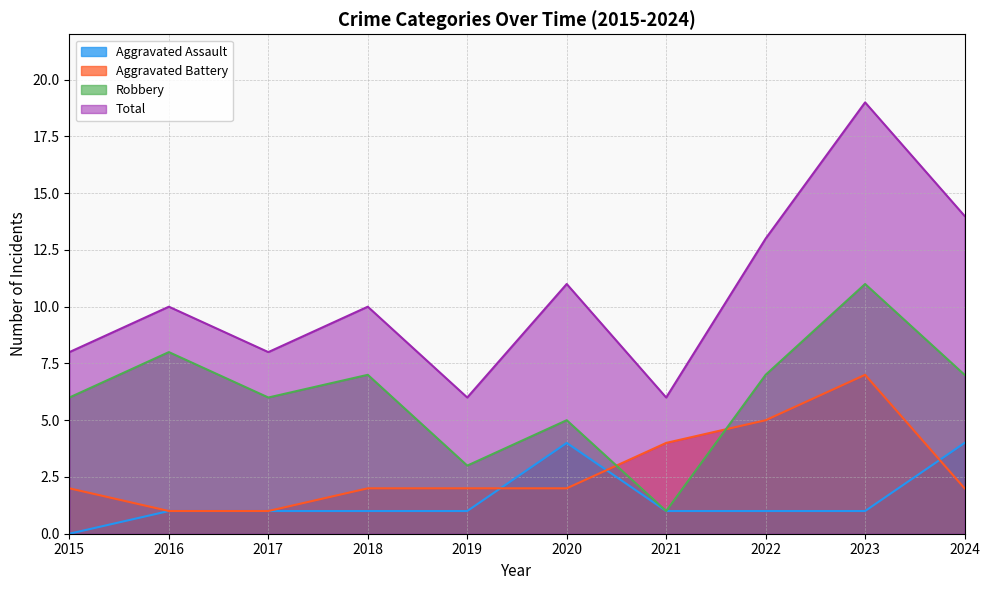

How many Aggravated Battery values are between 2 and 4?

6